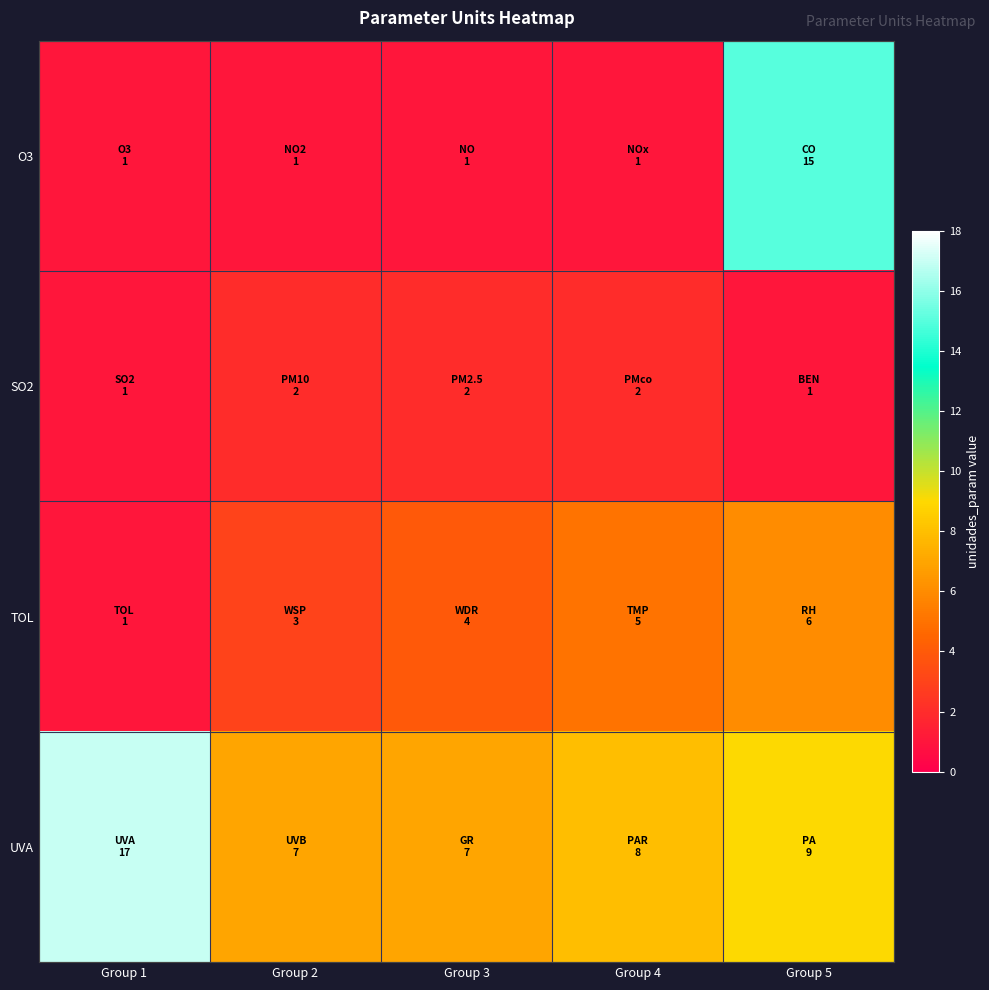

Which series has the largest range (max minus min)?

O3